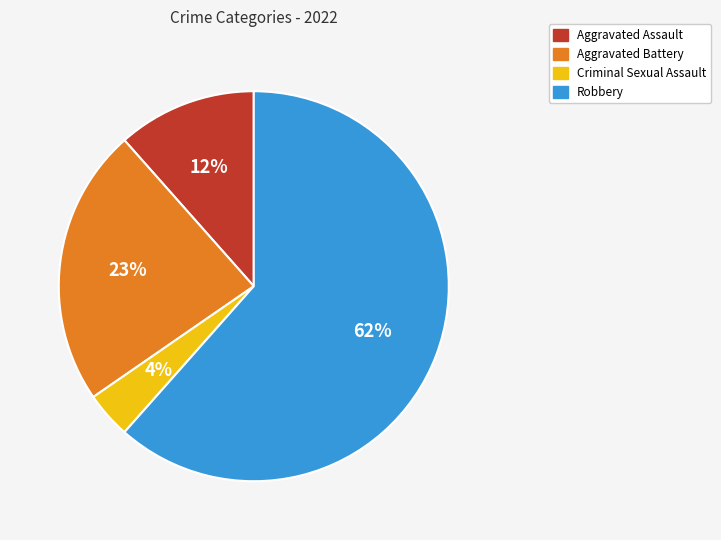

How many segments does this pie chart have?

4